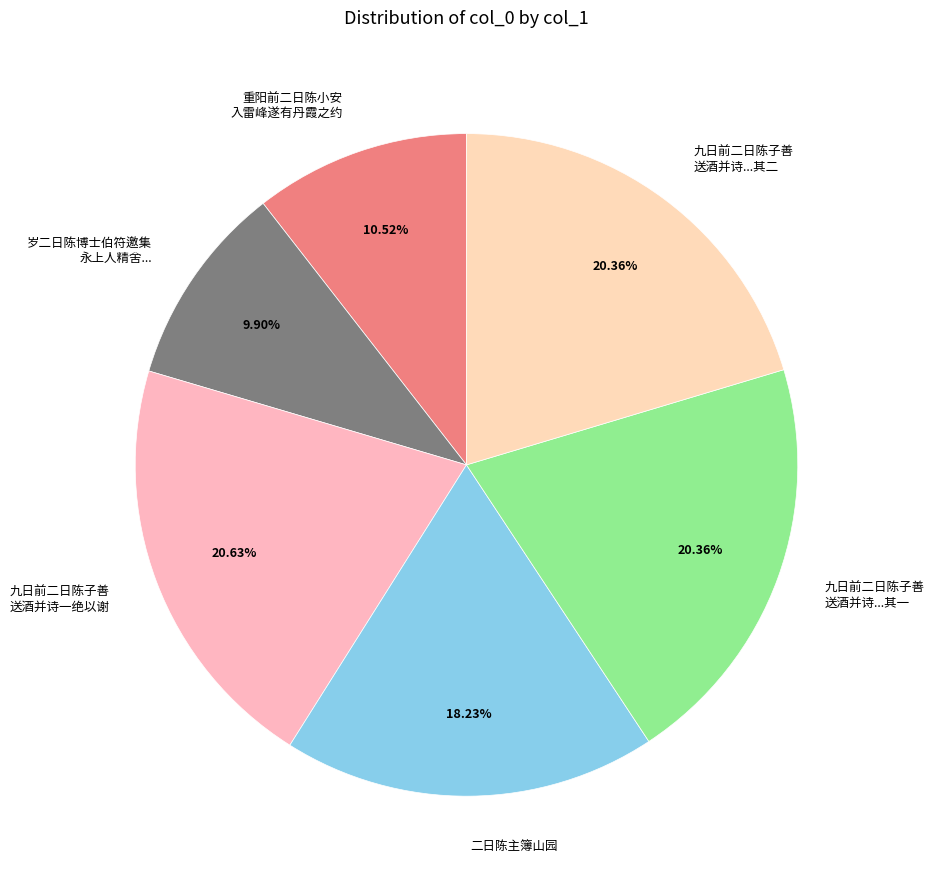

Which slice is the smallest?

岁二日陈博士伯符邀集 永上人精舍...